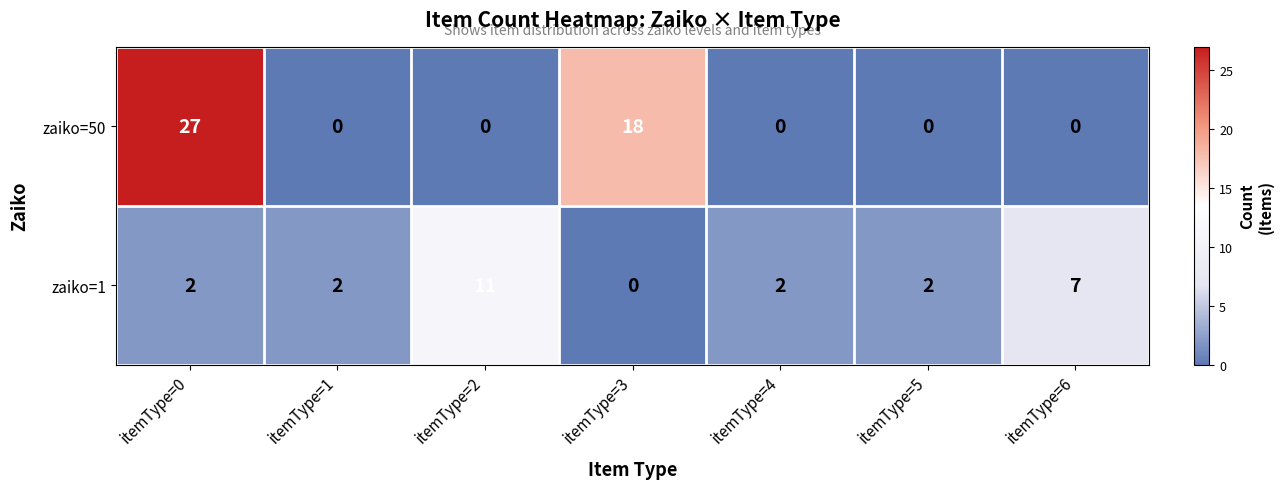

How many values in the zaiko=1 series are below 2?

1